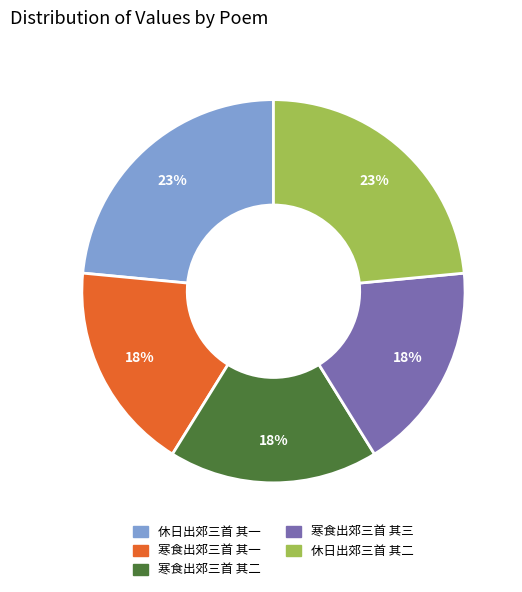

Approximately how many times larger is the value at 寒食出郊三首 其三 compared to 寒食出郊三首 其一?

1.0